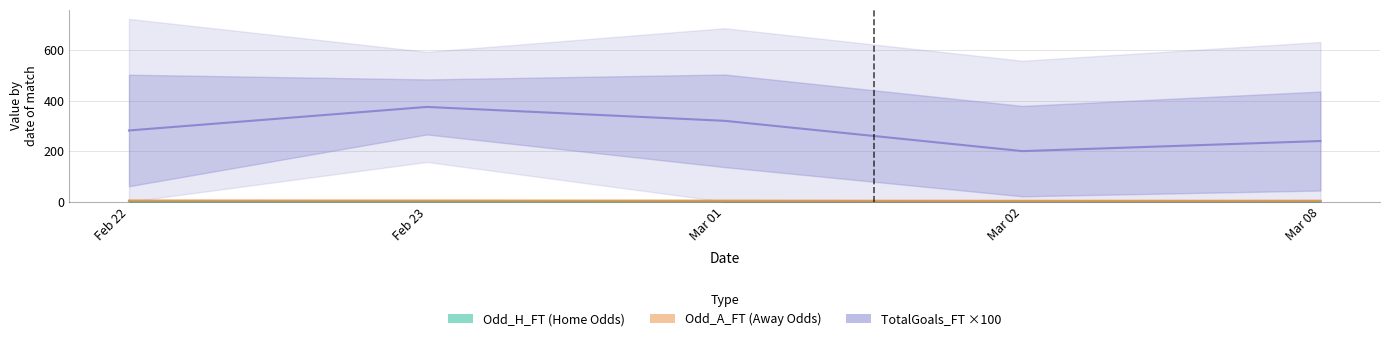

True or false: Odd_A_FT (Away Odds) has a value of 4.4 at Feb 22.

True